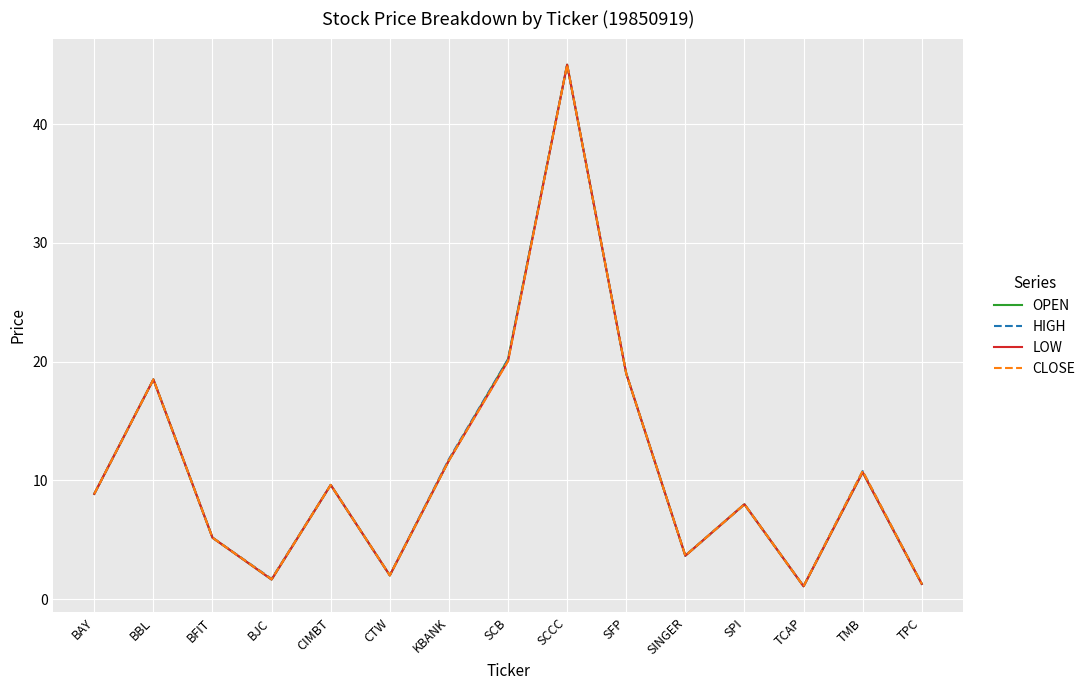

Reading left to right, what are all the values shown in this chart?

OPEN: BAY=8.9	BBL=18.5	BFIT=5.2	BJC=1.6	CIMBT=9.6	CTW=2.0	KBANK=11.7	SCB=20.2	SCCC=45.0	SFP=19.0	SINGER=3.7	SPI=8.0	TCAP=1.1	TMB=10.7	TPC=1.3
HIGH: BAY=8.9	BBL=18.5	BFIT=5.2	BJC=1.7	CIMBT=9.6	CTW=2.0	KBANK=11.8	SCB=20.2	SCCC=45.0	SFP=19.0	SINGER=3.7	SPI=8.0	TCAP=1.1	TMB=10.8	TPC=1.3
LOW: BAY=8.9	BBL=18.5	BFIT=5.2	BJC=1.6	CIMBT=9.6	CTW=2.0	KBANK=11.7	SCB=20.0	SCCC=45.0	SFP=19.0	SINGER=3.7	SPI=8.0	TCAP=1.1	TMB=10.7	TPC=1.3
CLOSE: BAY=8.9	BBL=18.5	BFIT=5.2	BJC=1.7	CIMBT=9.6	CTW=2.0	KBANK=11.7	SCB=20.0	SCCC=45.0	SFP=19.0	SINGER=3.7	SPI=8.0	TCAP=1.1	TMB=10.8	TPC=1.3